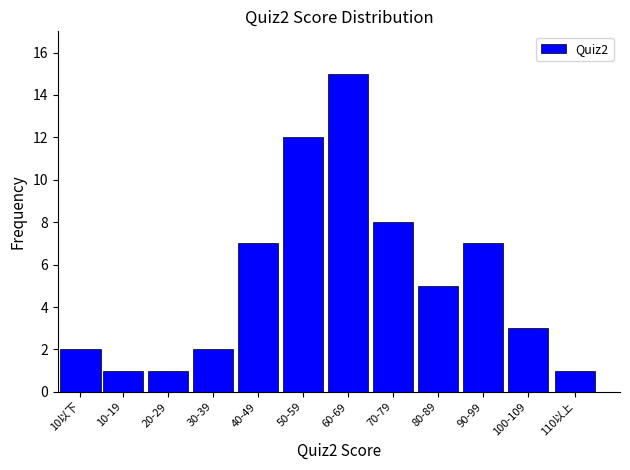

Reading right to left, extract all data points from this chart.

110以上=1	100-109=3	90-99=7	80-89=5	70-79=8	60-69=15	50-59=12	40-49=7	30-39=2	20-29=1	10-19=1	10以下=2